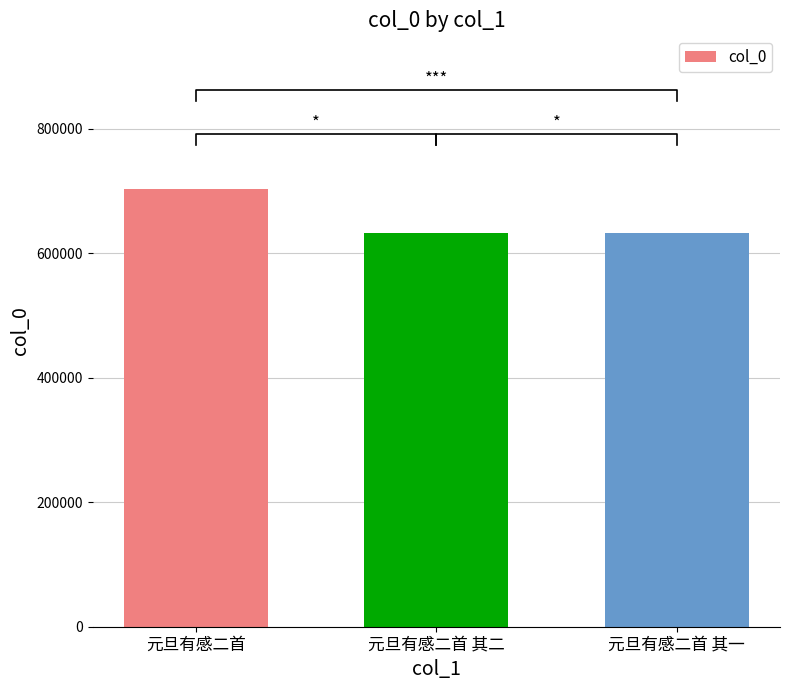

What is the ratio of the value at 元旦有感二首 其二 to the value at 元旦有感二首?

0.9